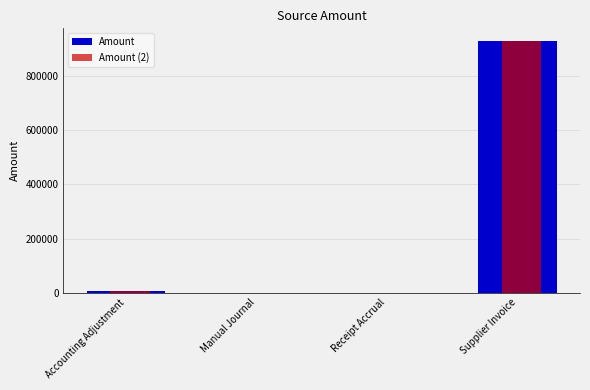

At which label does Amount (2) reach its peak?

Supplier Invoice